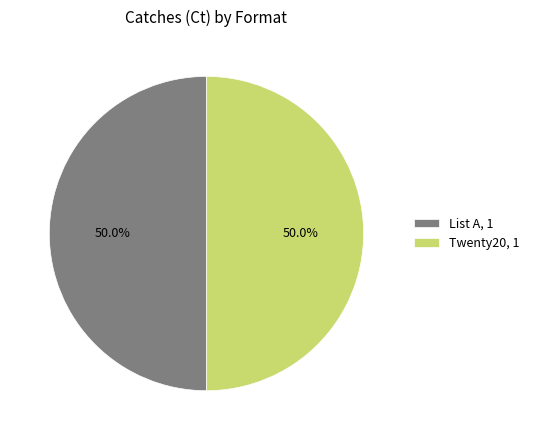

Approximately how many times larger is the value at List A, 1 compared to Twenty20, 1?

1.0